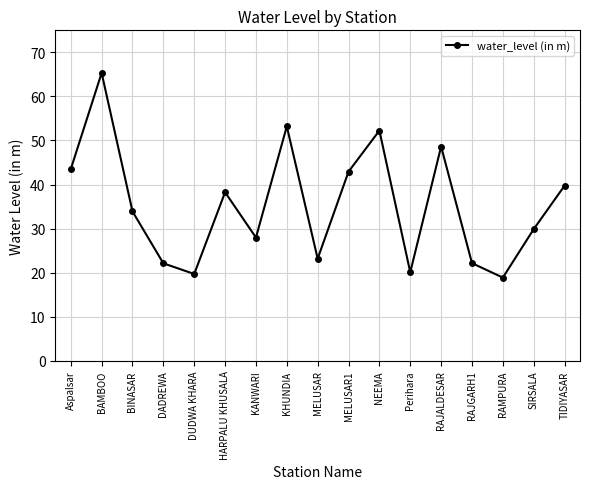

How many data points does each series have?

17